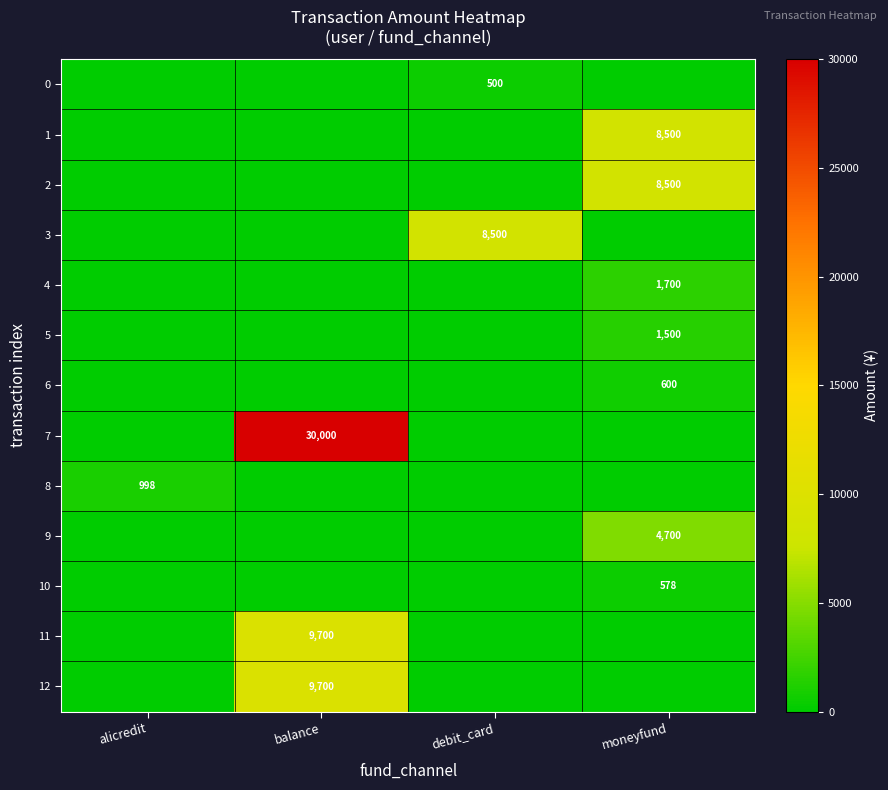

The value of 4 at moneyfund is 2880. True or false?

False